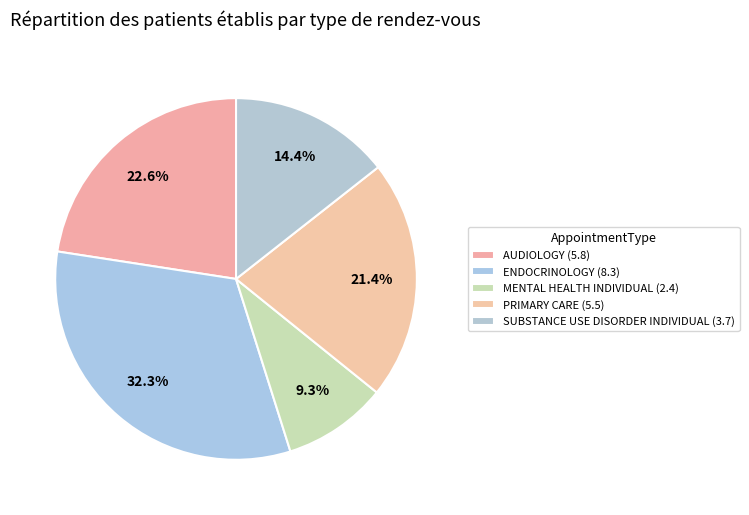

Which slice is the largest?

ENDOCRINOLOGY